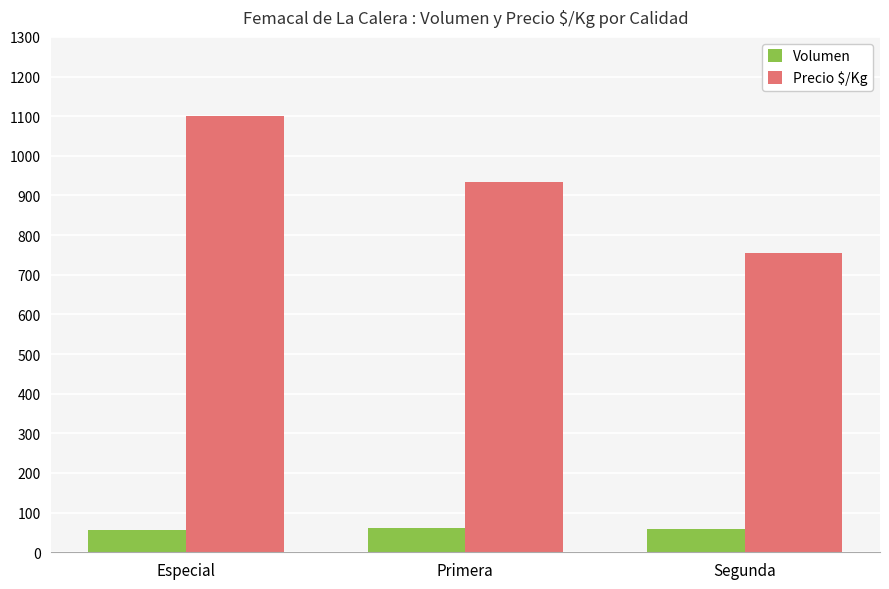

At which category is the sum across all series the highest?

Especial